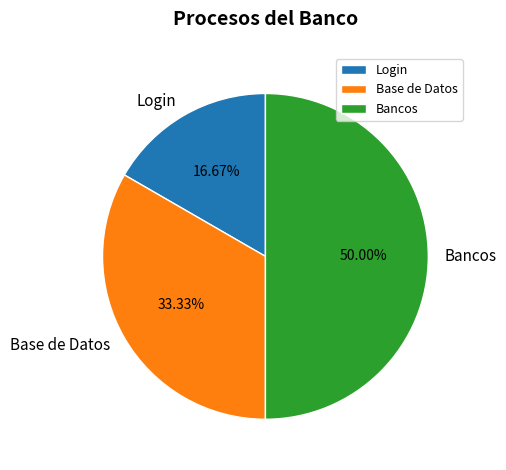

What is the smallest slice in the pie chart?

Login